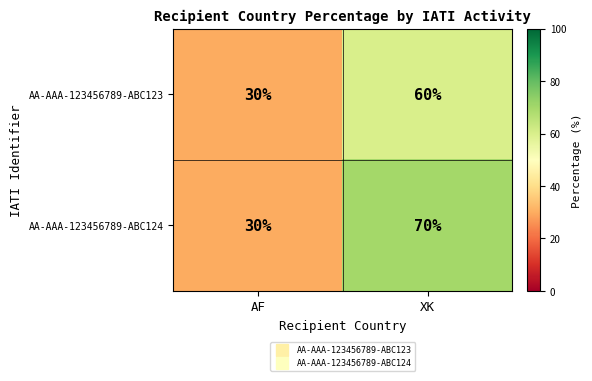

What is the average value of the AA-AAA-123456789-ABC123 series?

45